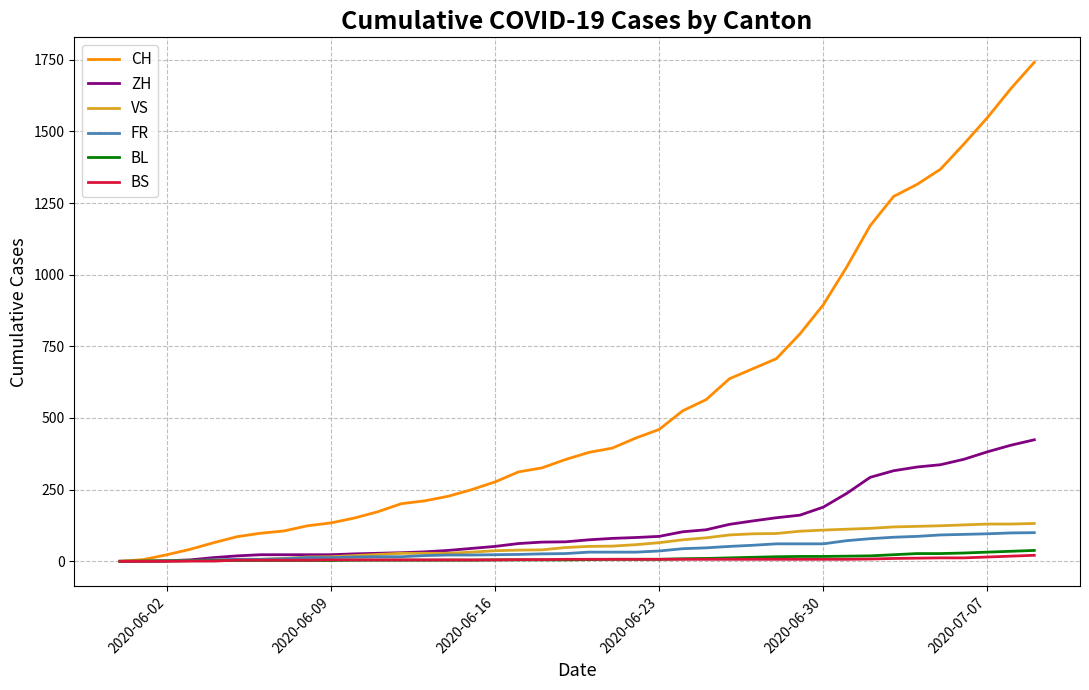

What is the greatest value displayed?

1741